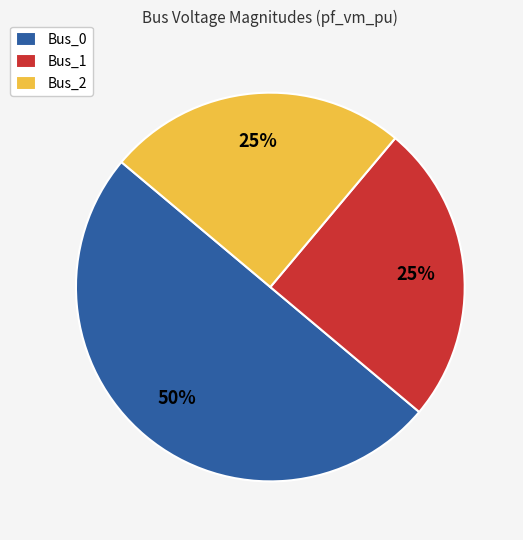

Is Bus_2 the majority of the pie?

No